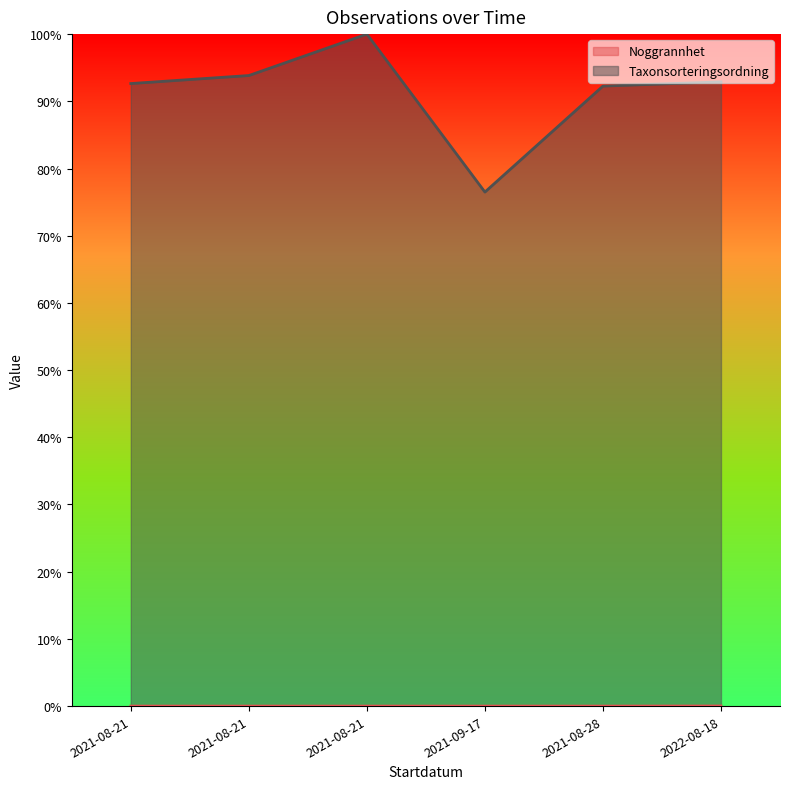

At how many categories does at least one series exceed 0?

6